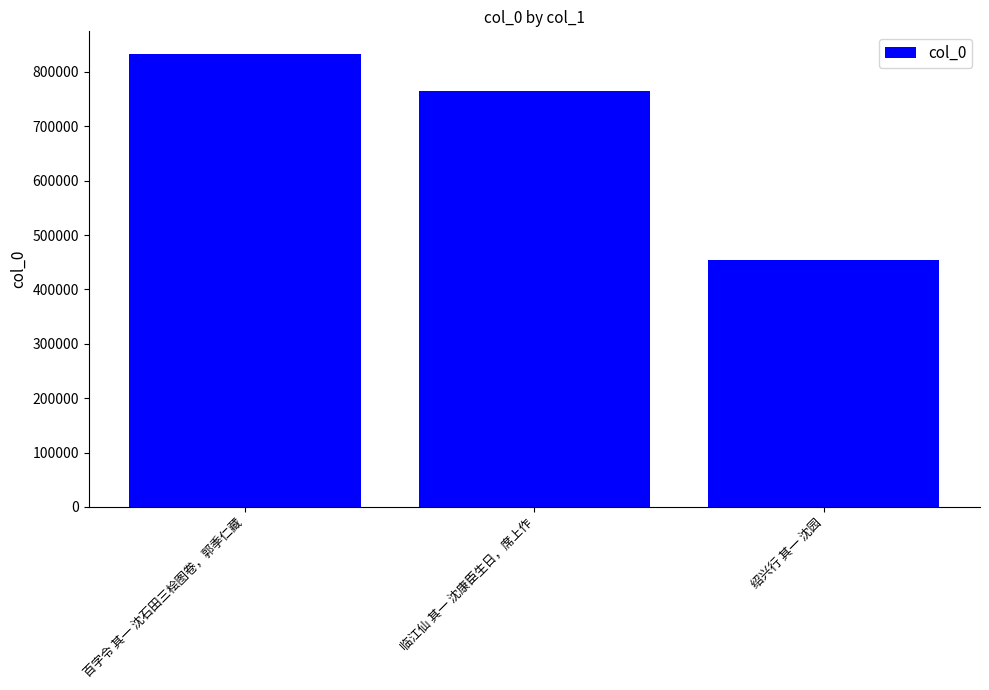

What is the sum of all values?

2052305